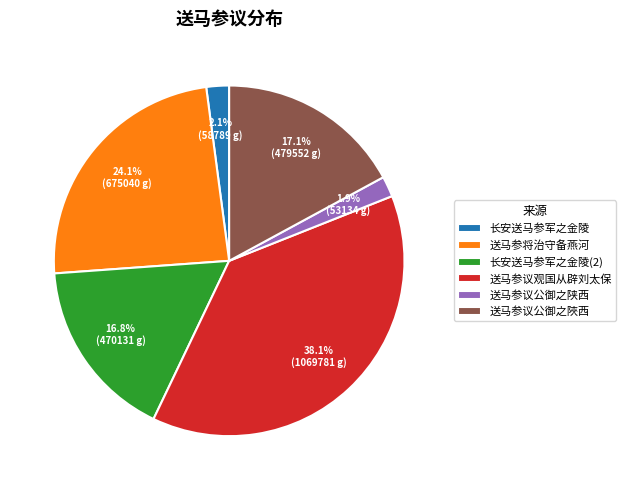

Which slice is the largest?

送马参议观国从辟刘太保